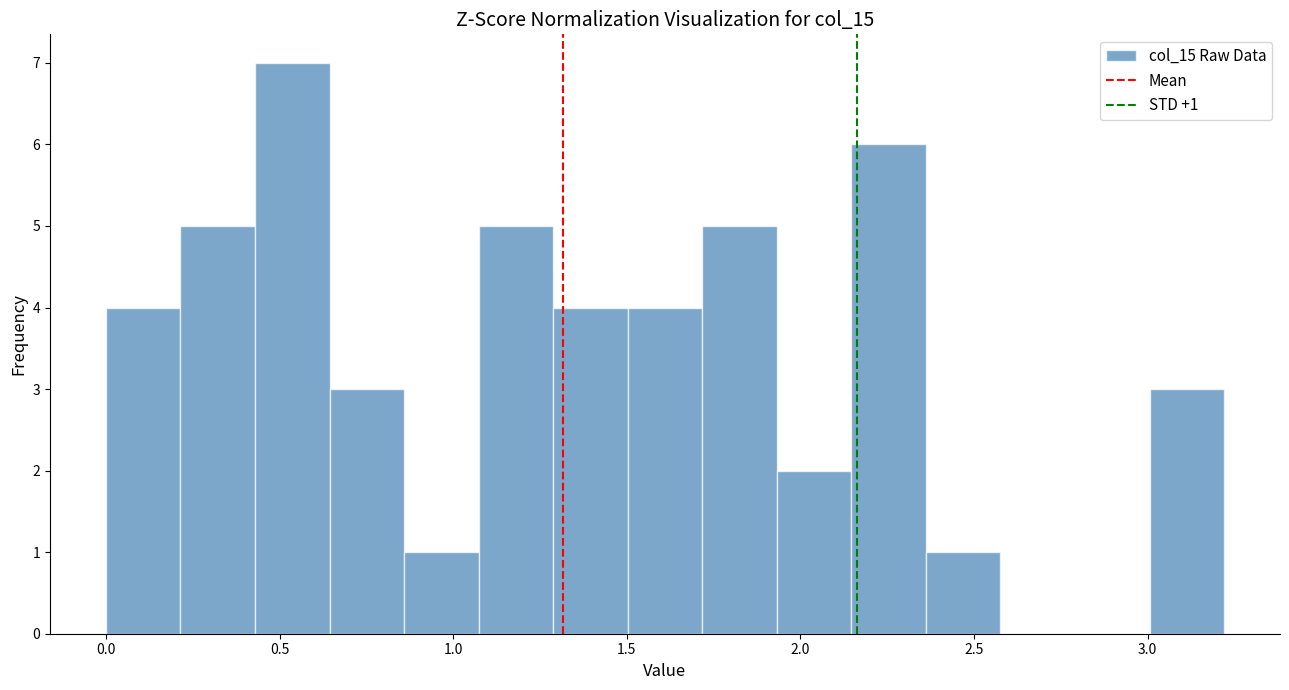

Which range on the x-axis has the tallest bar?

0.45 to 0.65